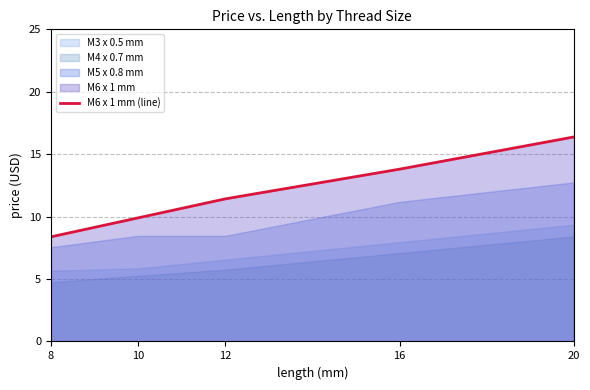

Reading right to left, list all the values displayed in this chart.

20=16.4	16=13.8	12=11.4	10=9.9	8=8.4